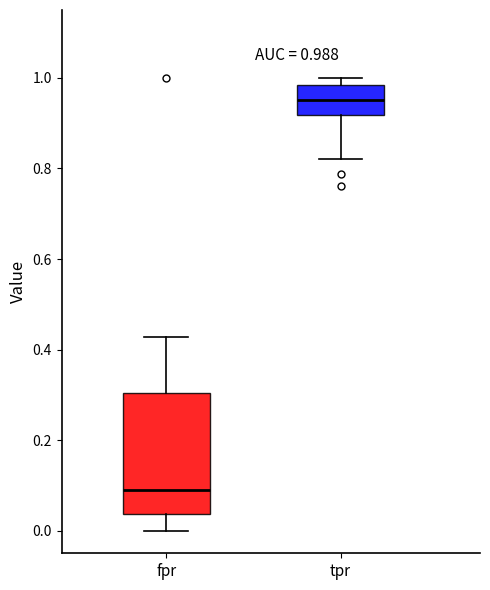

Which box is the tallest, from its lower edge to its upper edge?

fpr